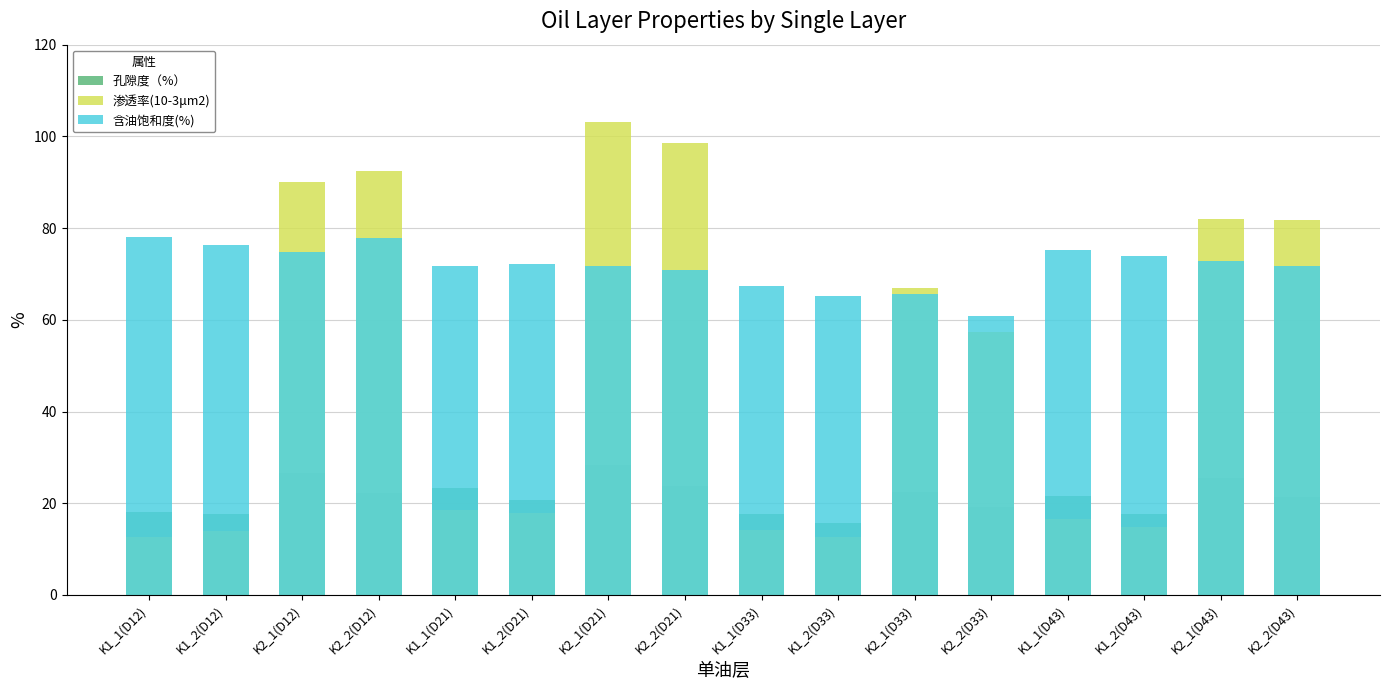

Is it true that 含油饱和度(%) equals 74.0 at K1_2(D43)?

True